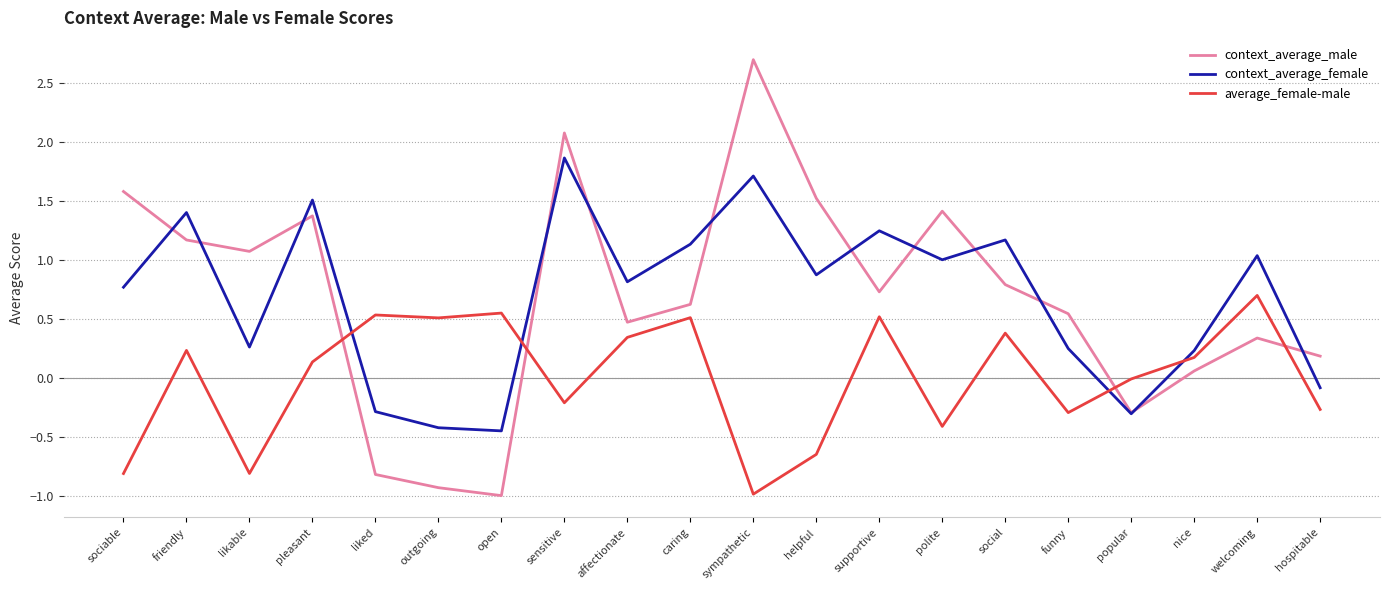

List the series in order of their peak value, lowest first.

average_female-male, context_average_female, context_average_male